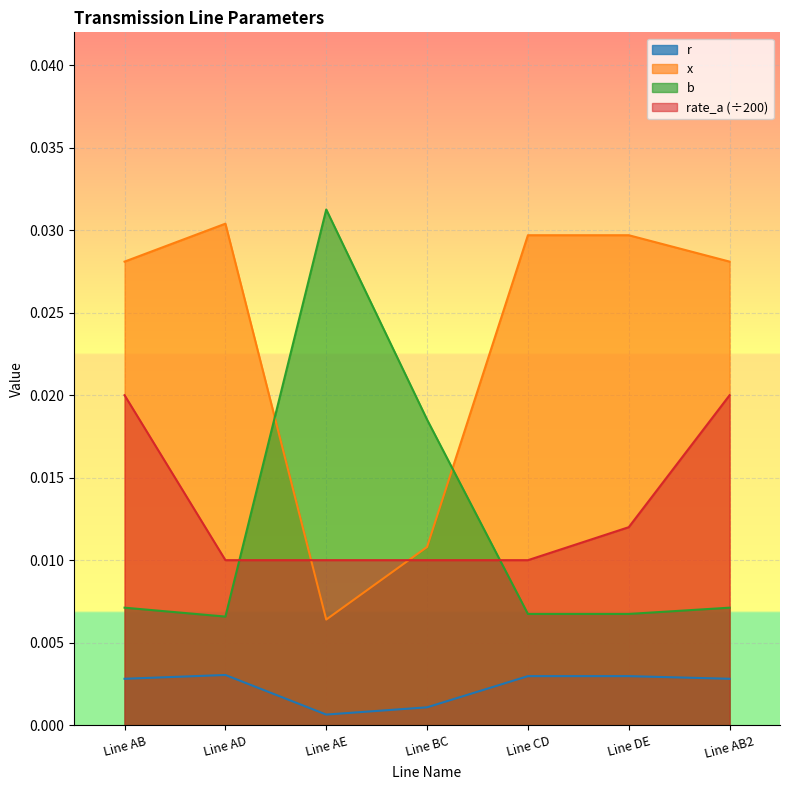

At Line AB2, list the series in order from largest to smallest.

x, rate_a (÷200), b, r